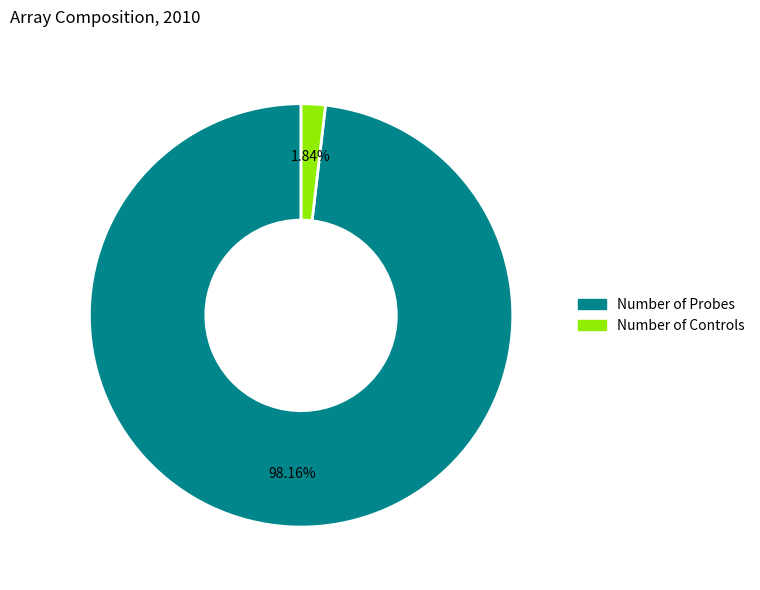

To the nearest percent, what is the difference between the largest and smallest slice percentages?

96%